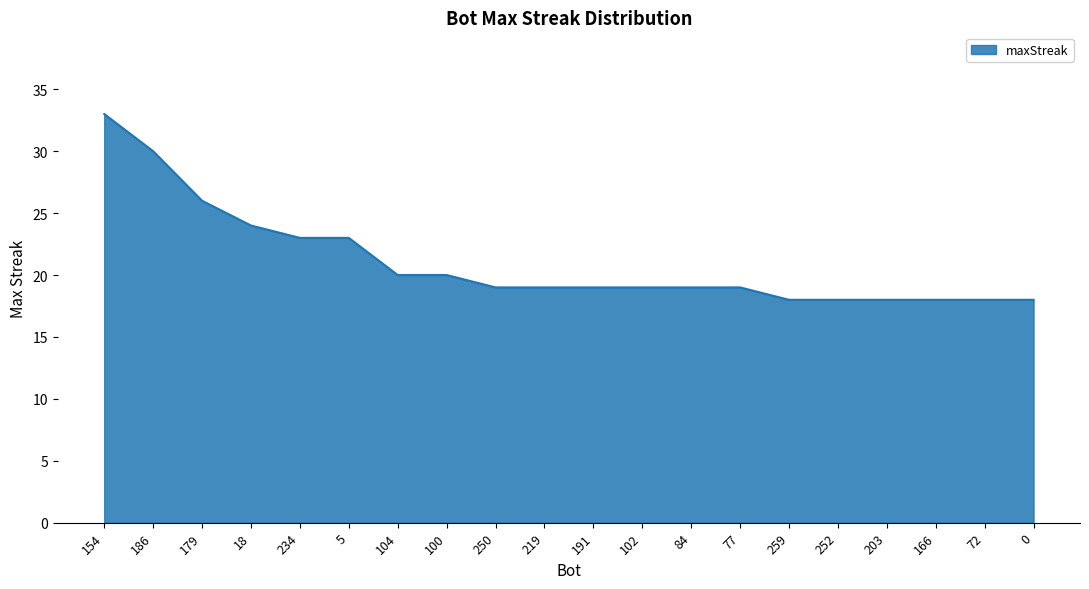

What is the greatest value displayed?

33